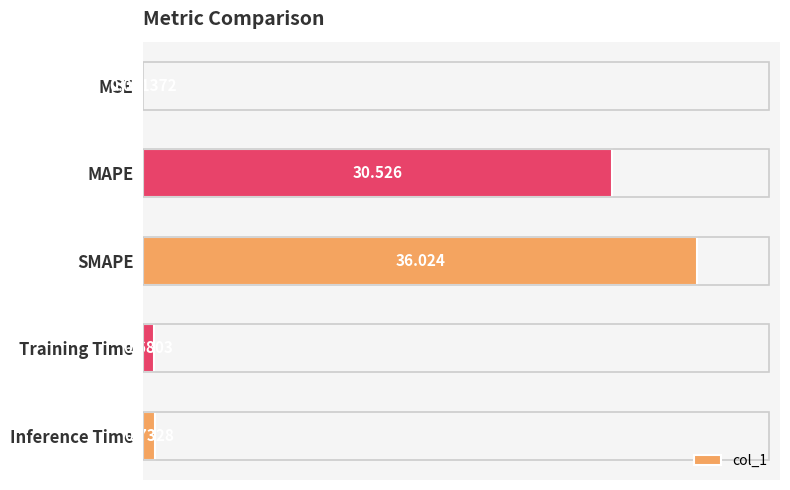

Which has a higher value, Training Time or SMAPE?

SMAPE